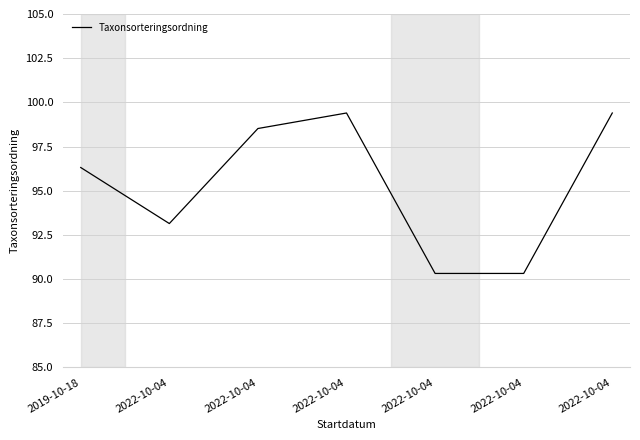

What is the ratio of the value at 2022-10-04 to the value at 2022-10-04?

1.0